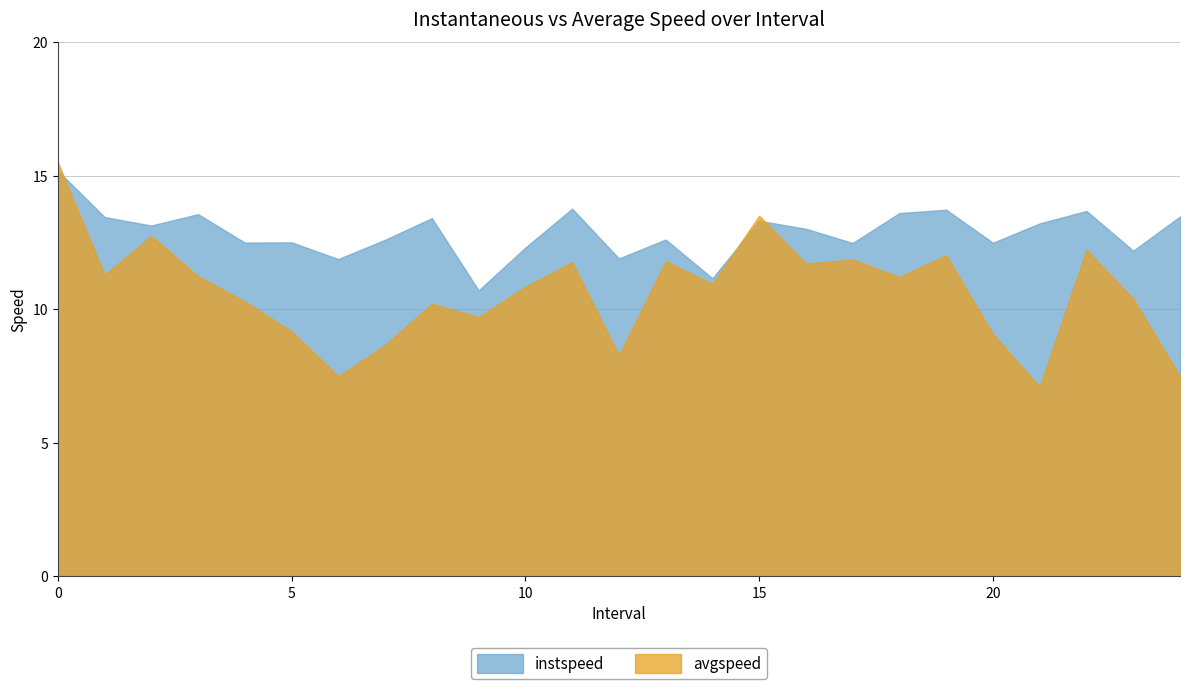

Reading right to left, transcribe all the data shown in this chart.

instspeed: 13.5	12.2	13.7	13.2	12.5	13.7	13.6	12.5	13.0	13.3	11.2	12.6	11.9	13.8	12.3	10.7	13.4	12.6	11.9	12.5	12.5	13.6	13.1	13.5	15.2
avgspeed: 7.5	10.4	12.2	7.1	9.1	12.0	11.2	11.9	11.7	13.5	10.9	11.8	8.3	11.8	10.8	9.7	10.2	8.7	7.5	9.2	10.3	11.2	12.8	11.3	15.5